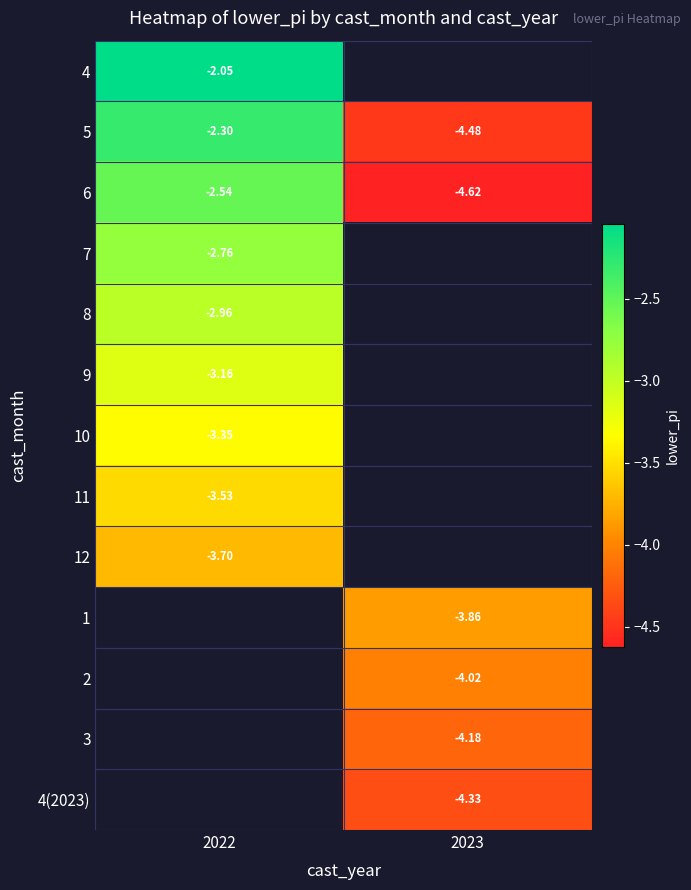

Count the number of data series in this chart.

13